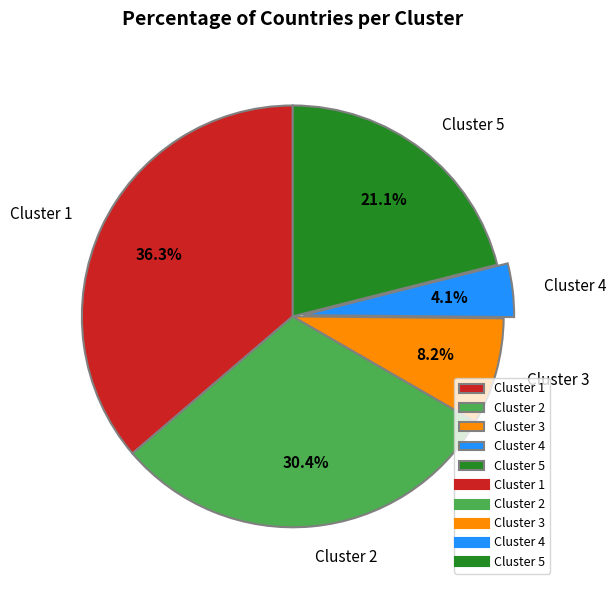

What is the smallest slice in the pie chart?

Cluster 4